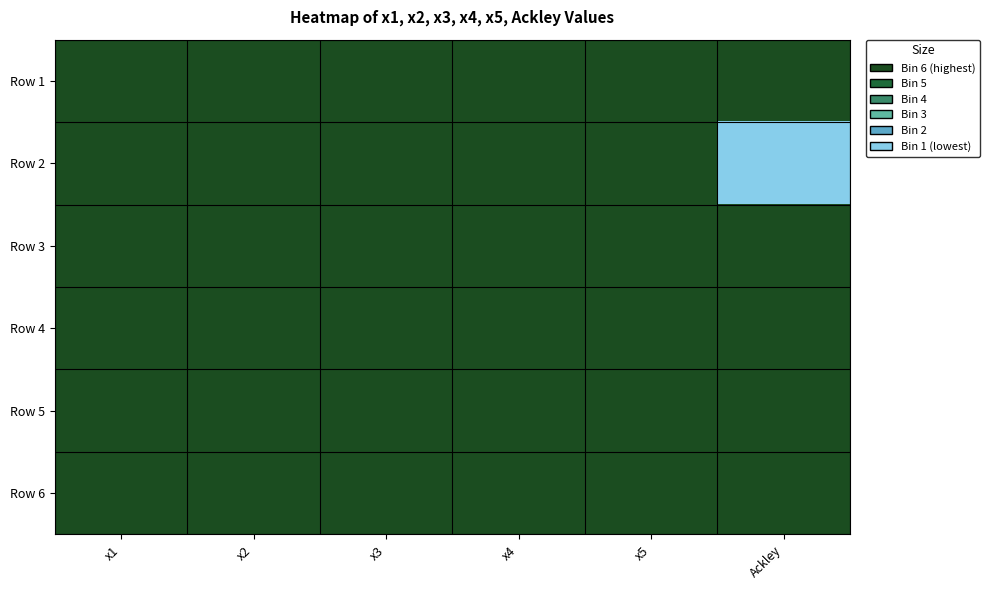

At which category is the sum across all series the highest?

x3